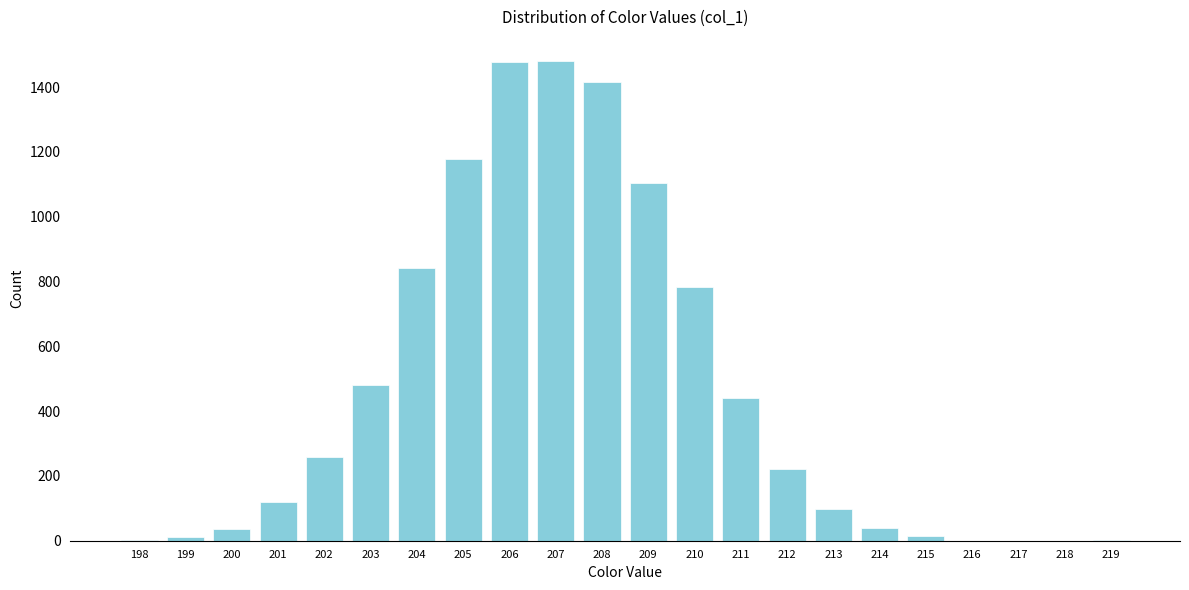

At which label is the value closest to 740?

210